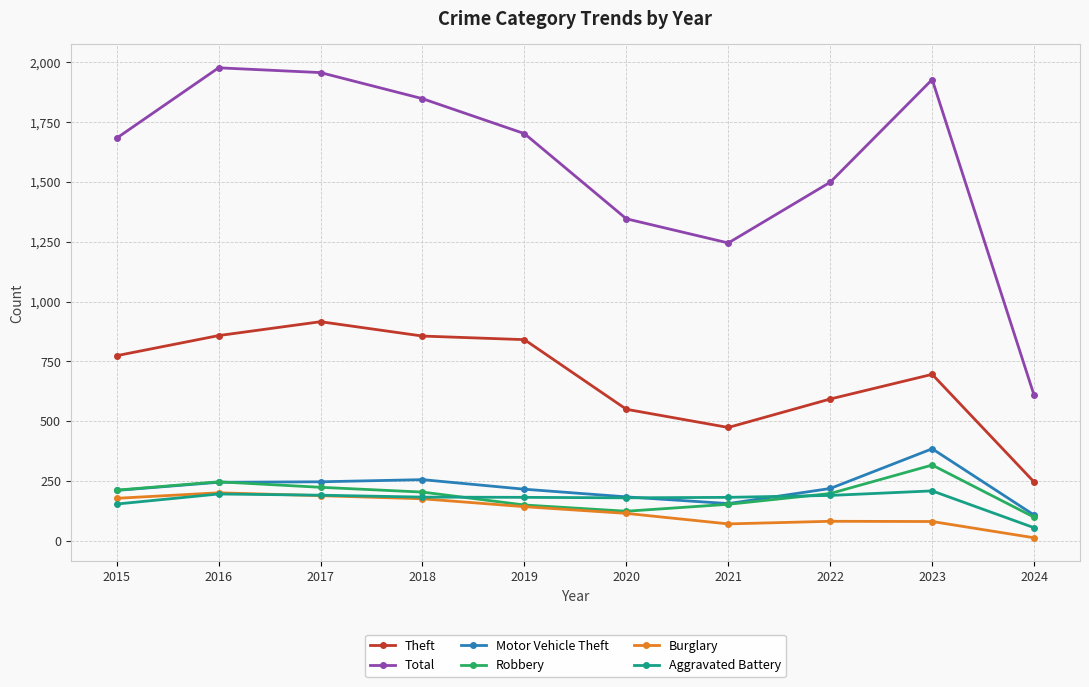

What are all the series names shown in the legend?

Theft, Total, Motor Vehicle Theft, Robbery, Burglary, Aggravated Battery